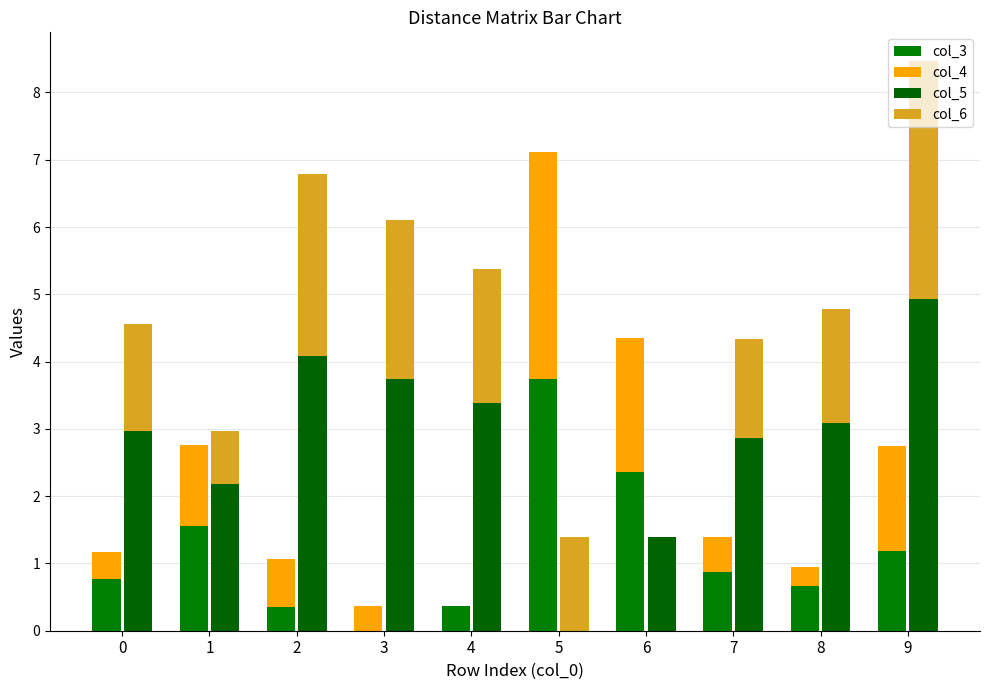

At which label does col_5 reach its minimum?

5